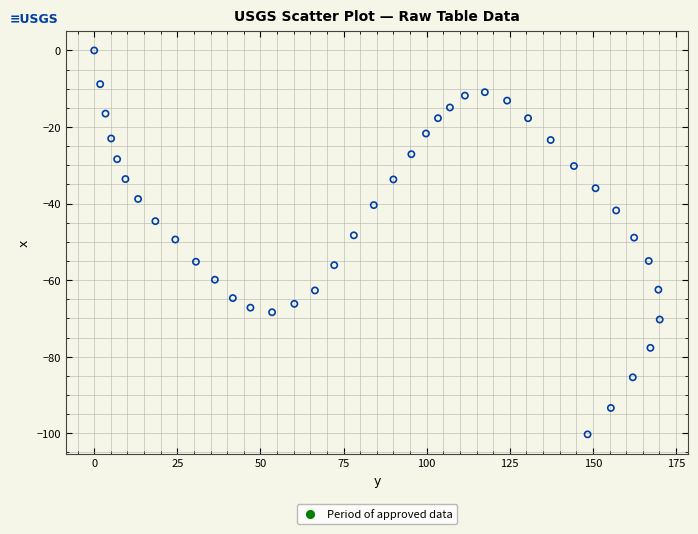

What is the range of Y values (max minus min)?

100.3